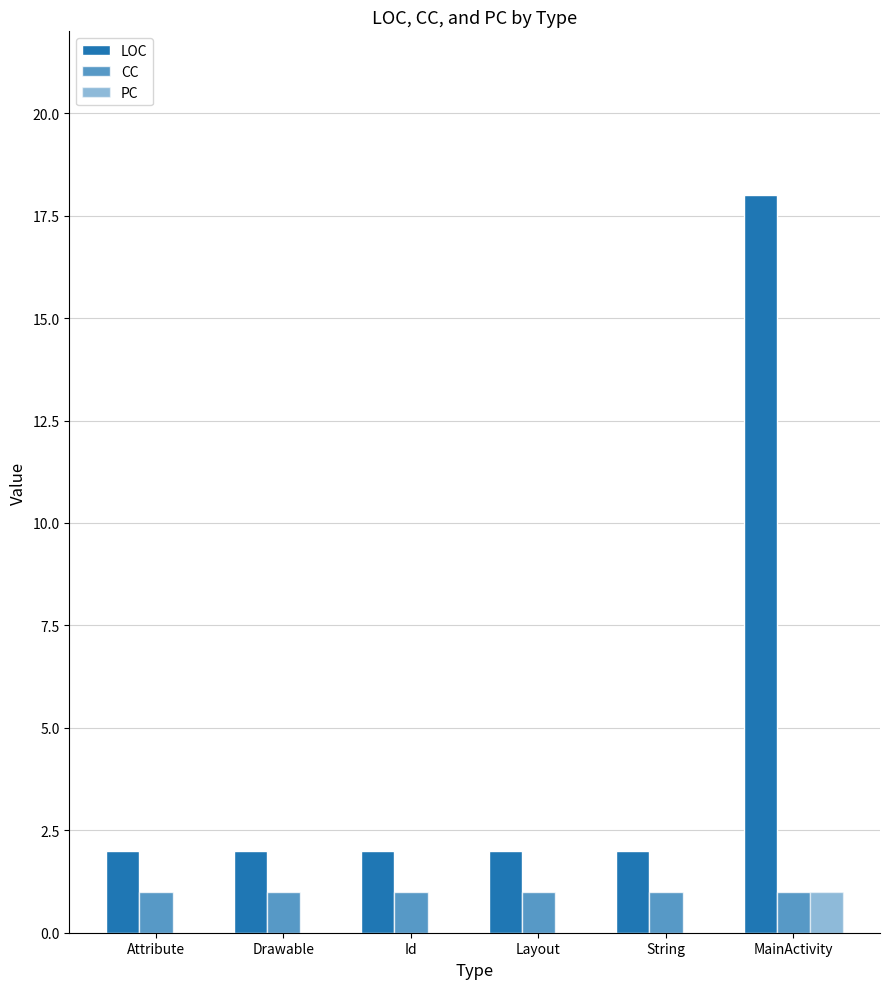

What value does the CC series have at String?

1